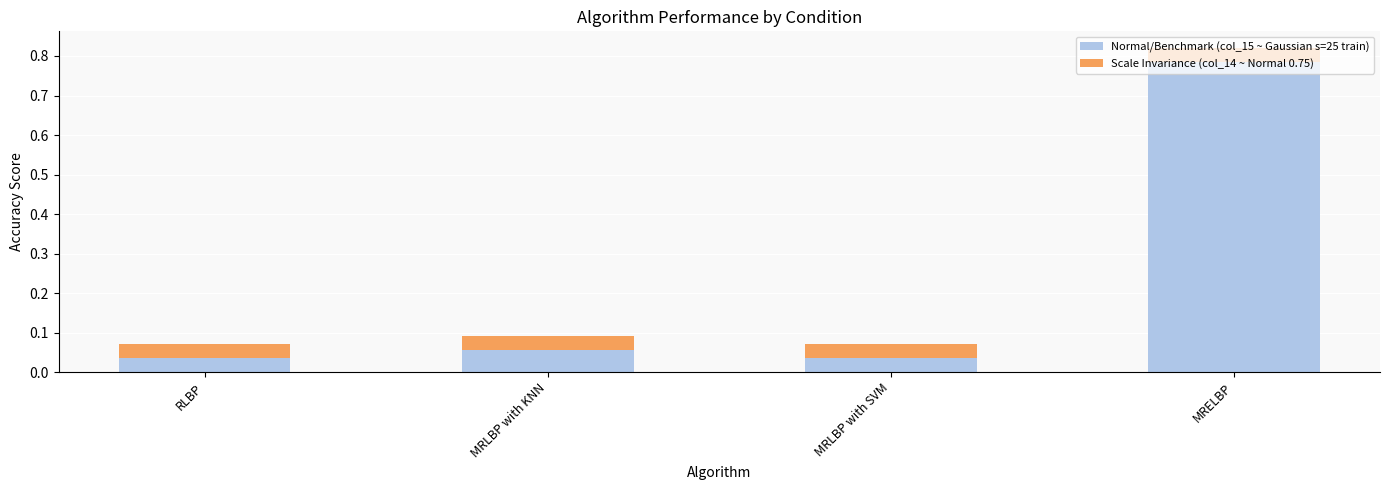

Is it true that Normal/Benchmark (col_15 ~ Gaussian s=25 train) equals 1.2 at MRELBP?

False